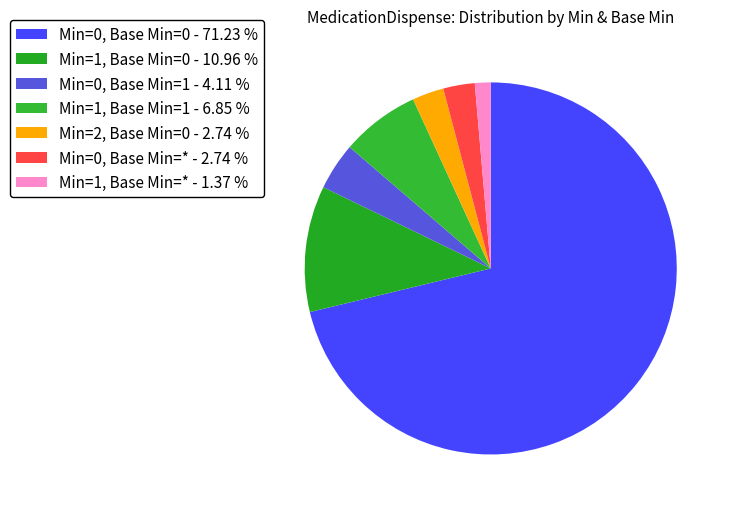

Between Min=1, Base Min=* and Min=0, Base Min=1, which is larger?

Min=0, Base Min=1